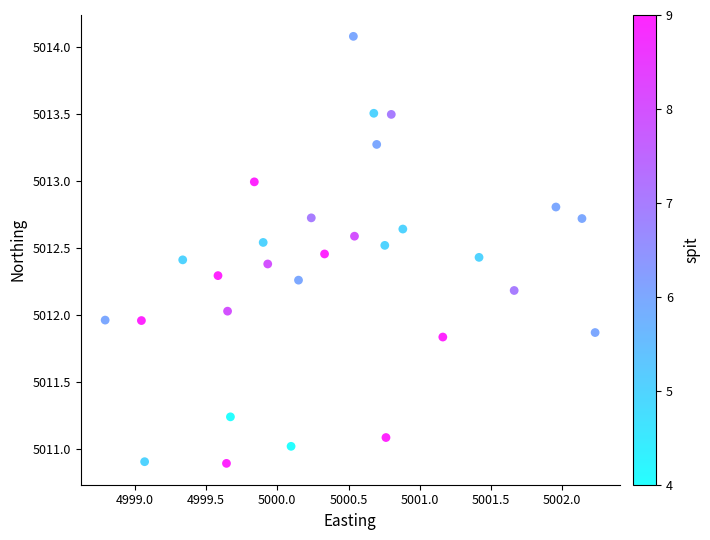

What is the range of Y values (max minus min)?

3.2